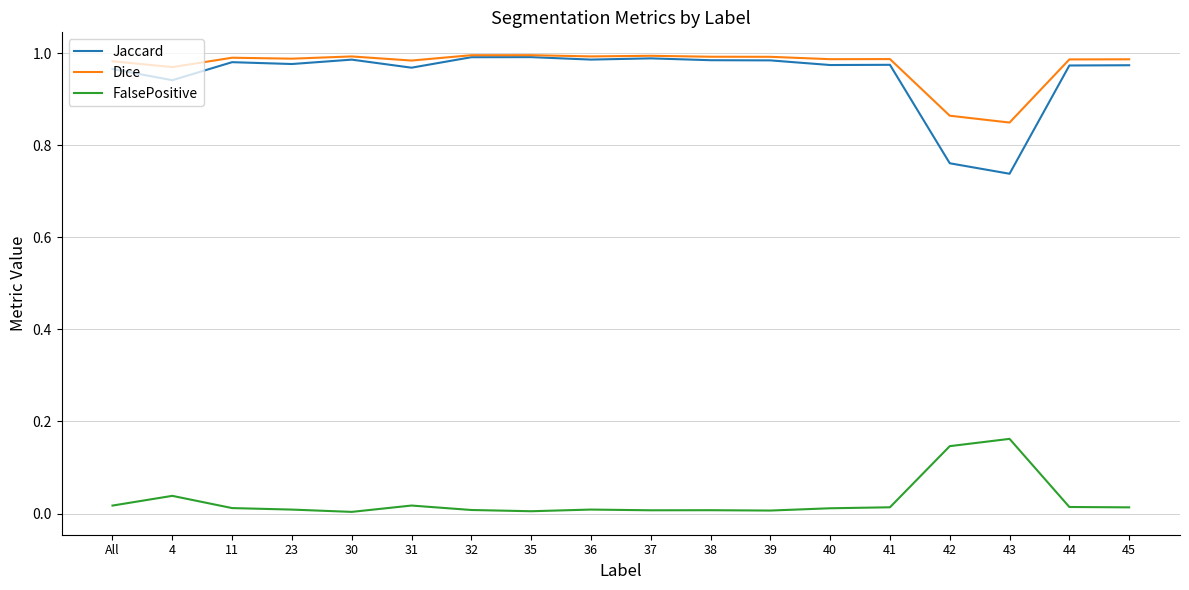

The value of Dice at 36 is 1.0. True or false?

True